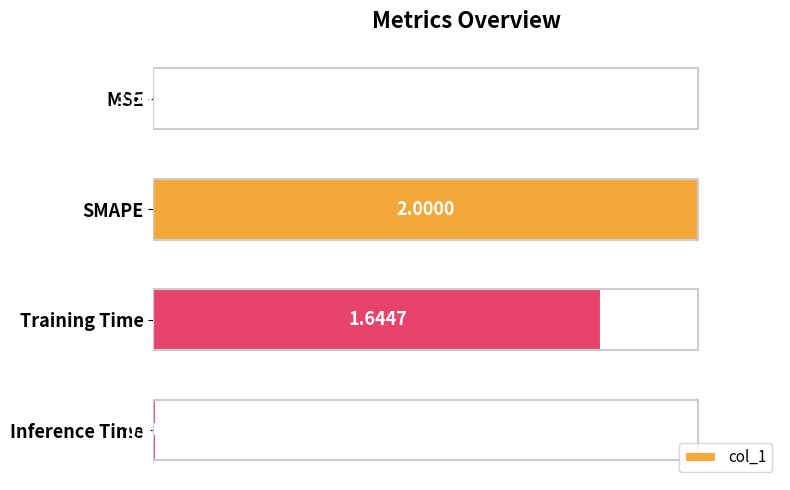

What is the sum of the values at Training Time and SMAPE?

1.8